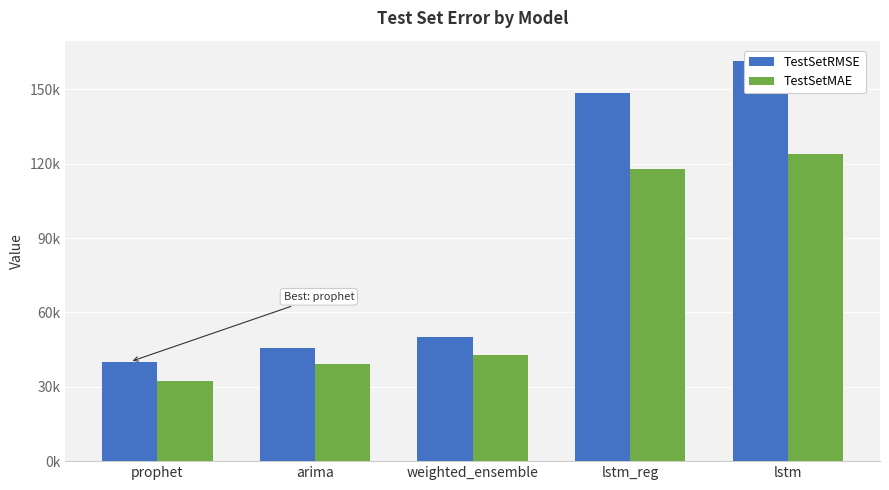

At which category does the chart reach its peak across all series?

lstm